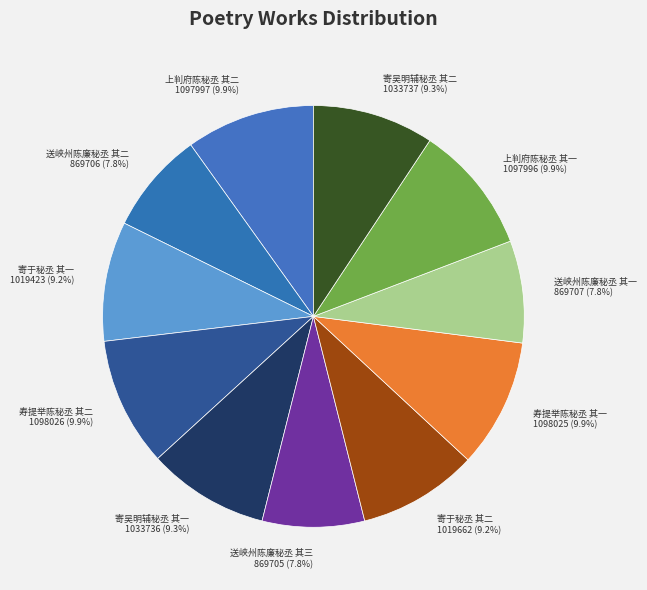

Which has a higher value, 寄吴明辅秘丞 其二 or 寿提举陈秘丞 其一?

寿提举陈秘丞 其一